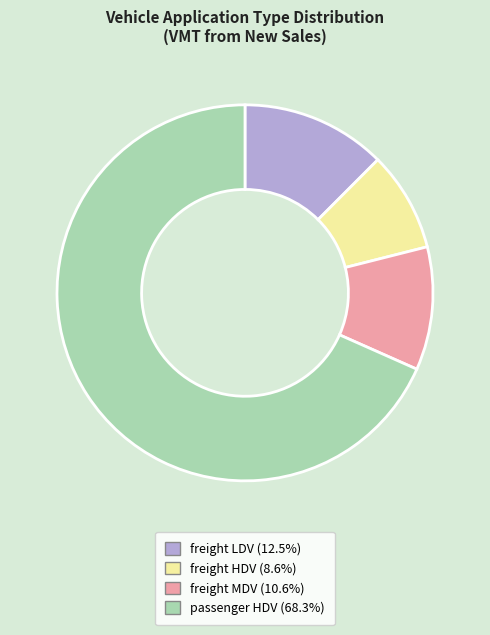

Combined, do freight HDV and passenger HDV account for over 50%?

Yes